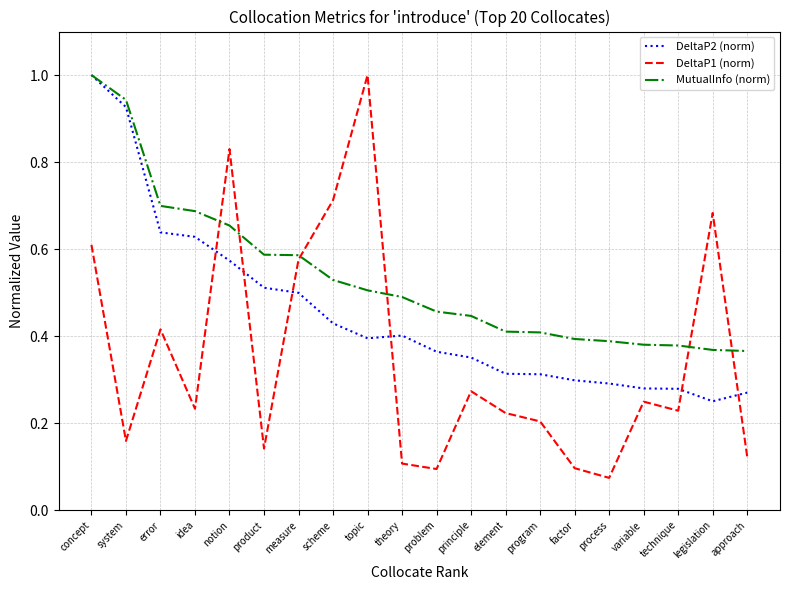

List the series in order of their overall mean, highest first.

MutualInfo (norm), DeltaP2 (norm), DeltaP1 (norm)